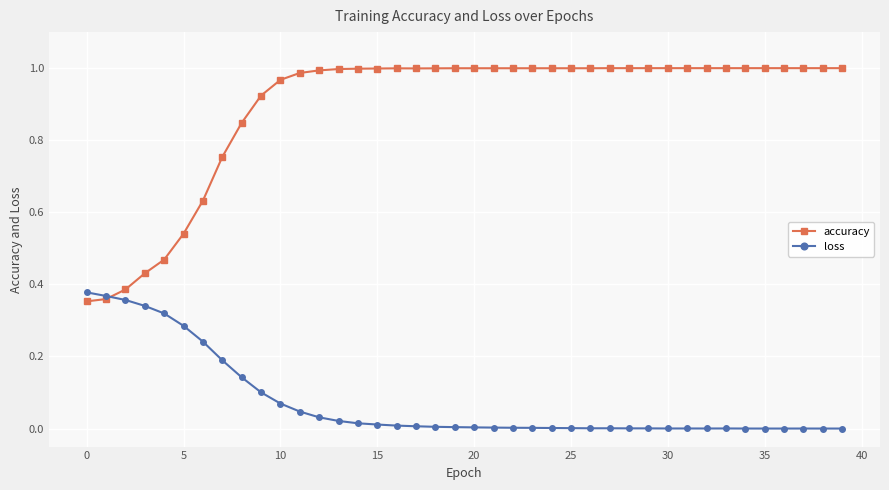

True or false: accuracy has more than 0 interior local peaks.

True